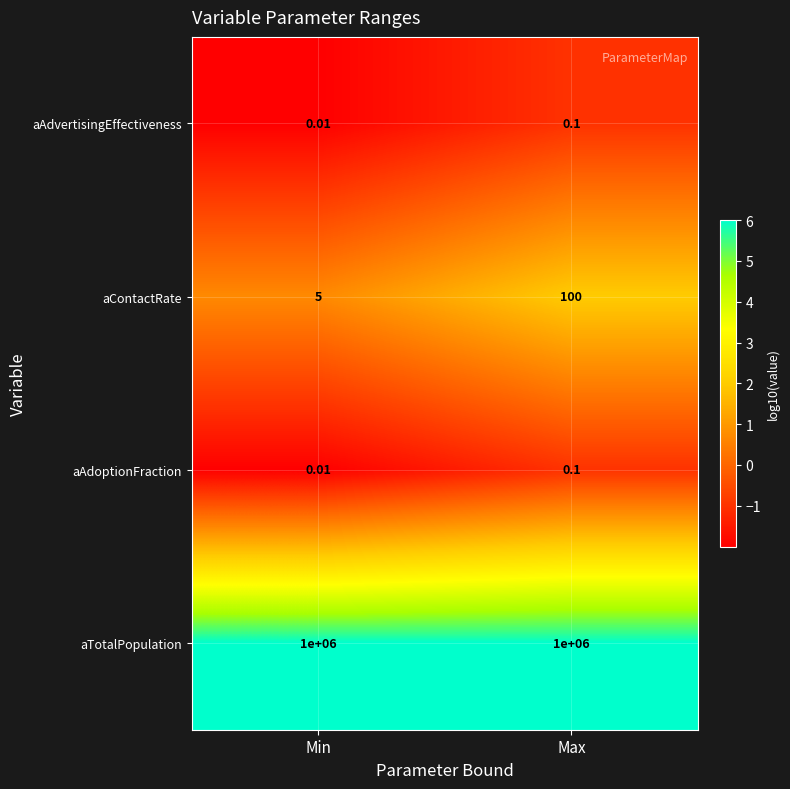

Which series has the widest spread of values?

aContactRate